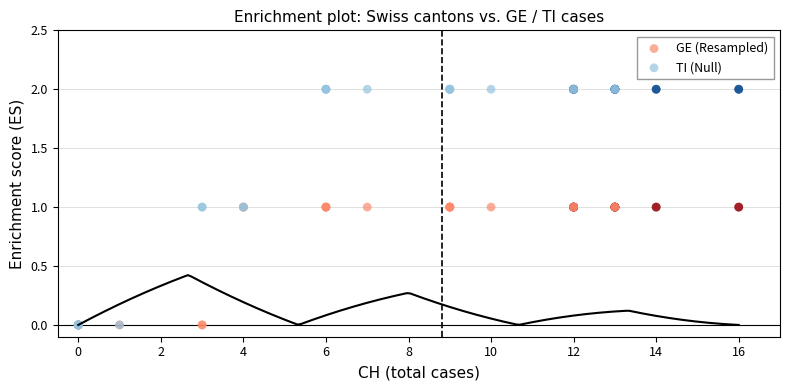

What are all the series names shown in the legend?

GE (Resampled), TI (Null)